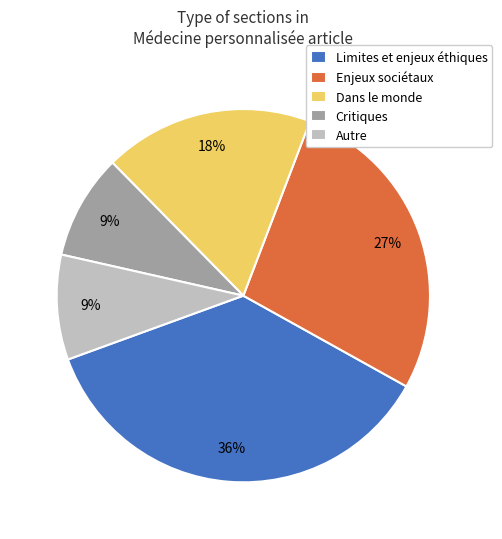

Does any single category account for the majority?

No